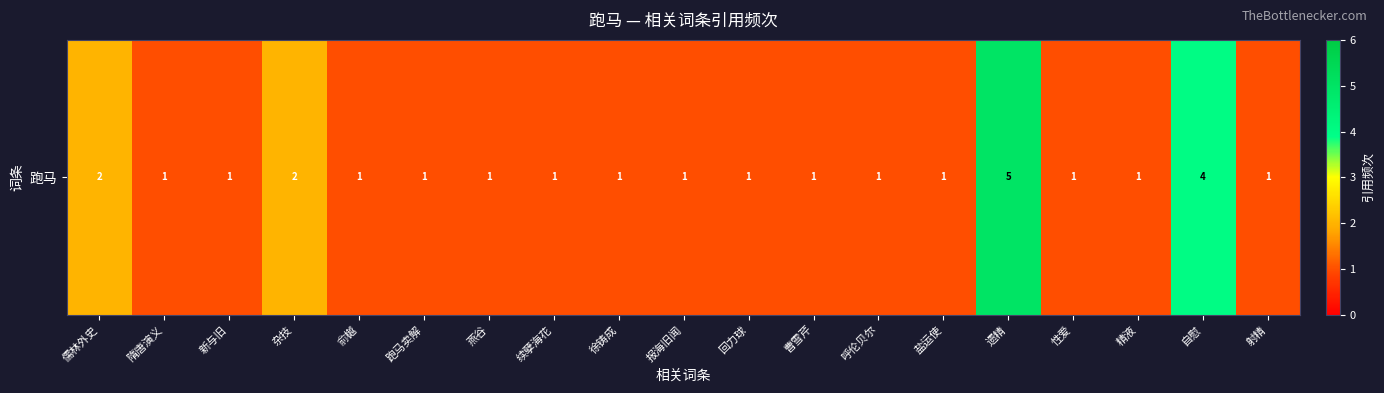

What is the difference between the values at 自慰 and 续孽海花?

3